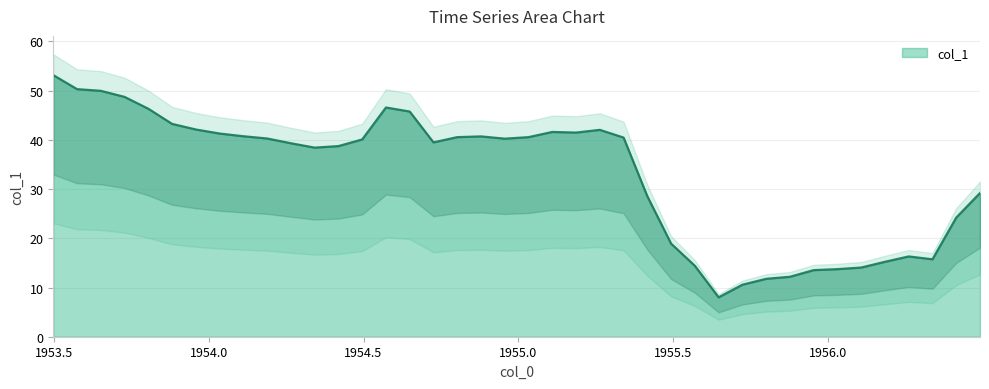

How many lines are shown in the chart?

1